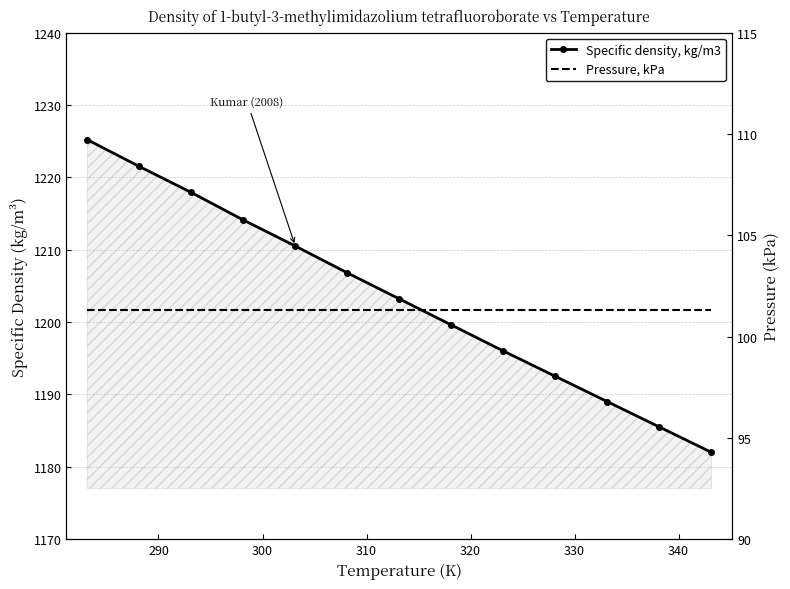

What are all the series names shown in the legend?

Specific density, kg/m3, Pressure, kPa